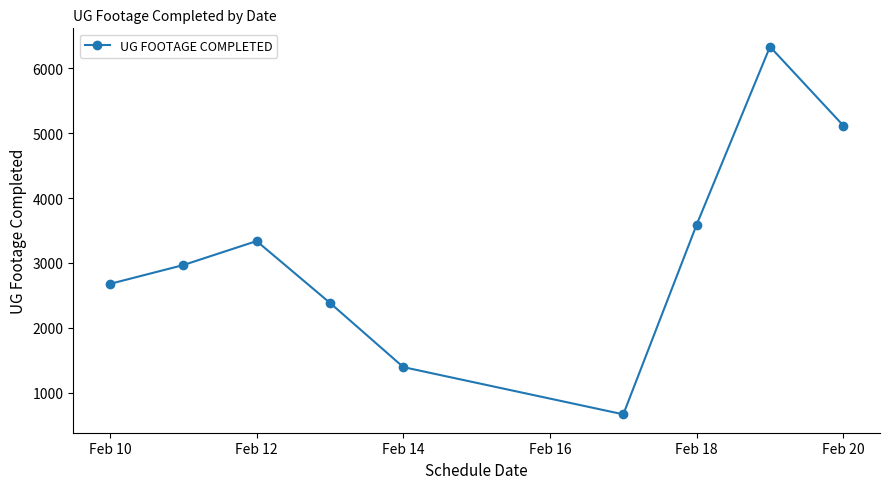

How many distinct data groups are displayed?

1